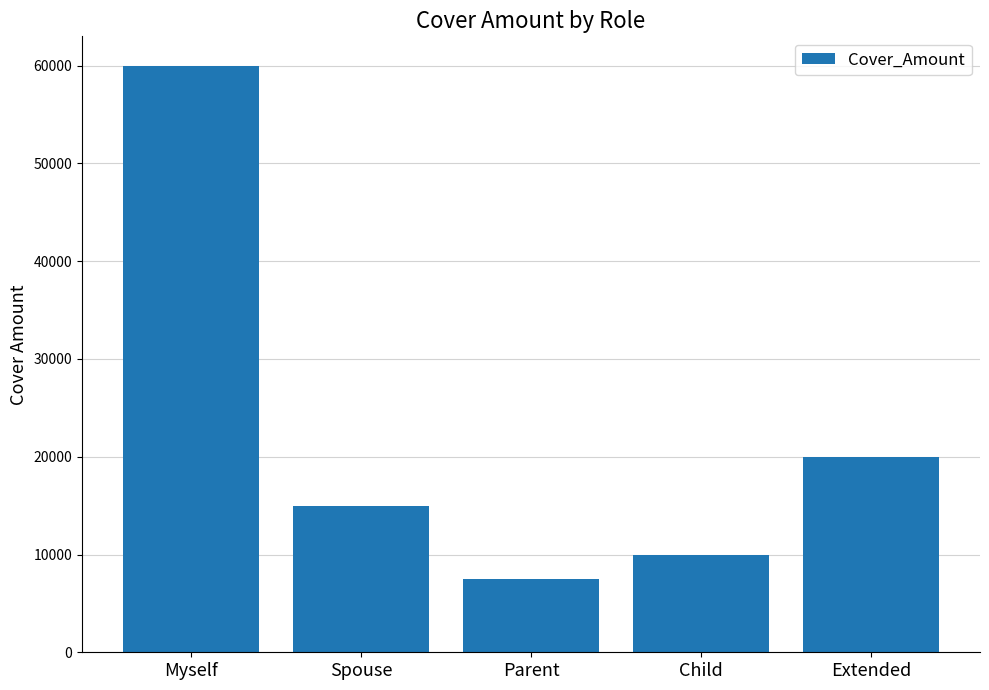

List the labels in order of value, smallest first.

Parent, Child, Spouse, Extended, Myself